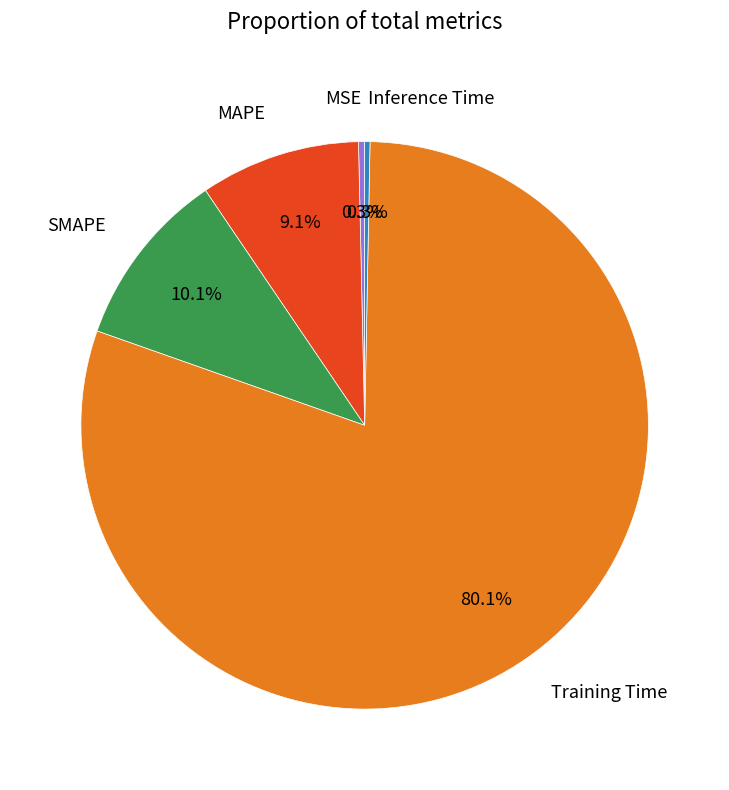

Which slice is the largest?

Training Time